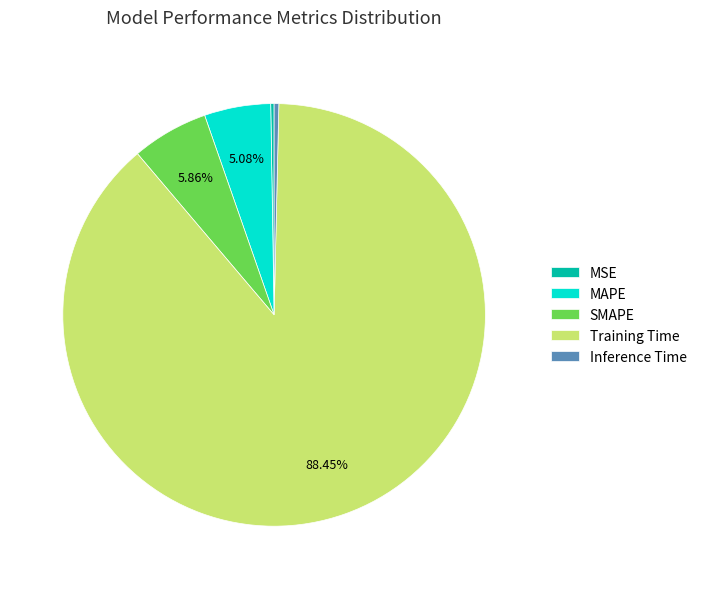

What is the largest slice in the pie chart?

Training Time